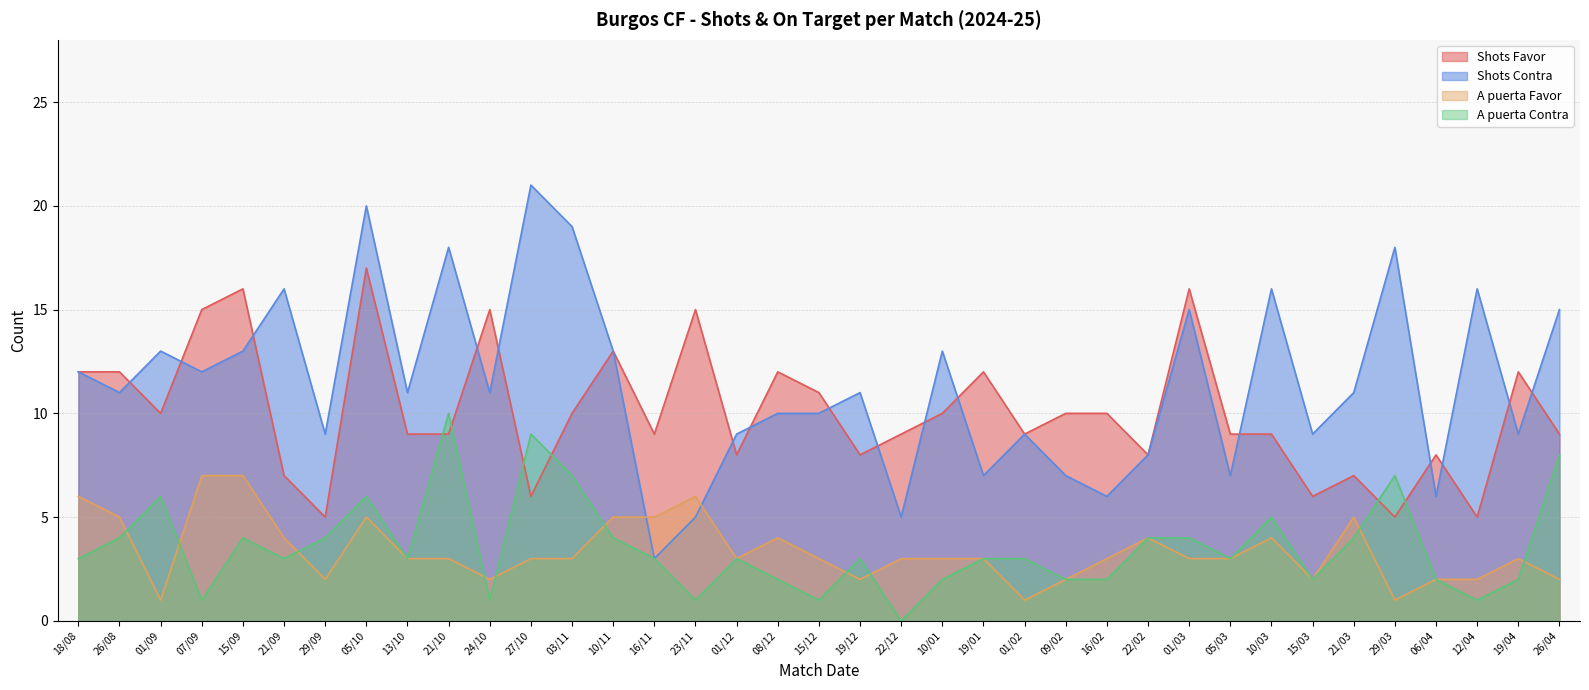

What is the label of the 8th point from the left?

05/10